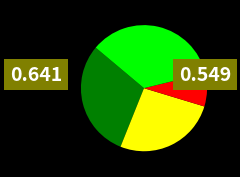

Does any single category account for the majority?

No